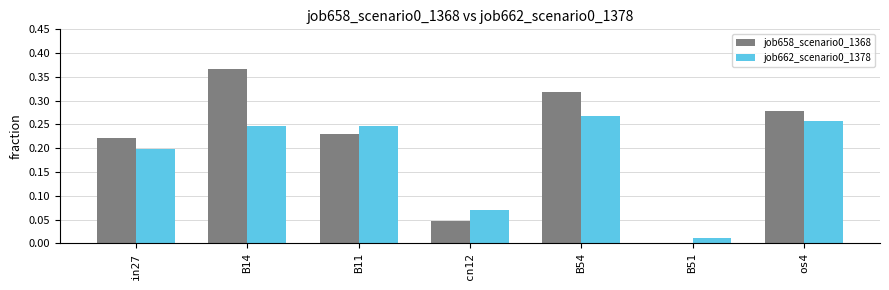

Is the value of job662_scenario0_1378 at B11 greater than the value of job658_scenario0_1368 at os4?

No